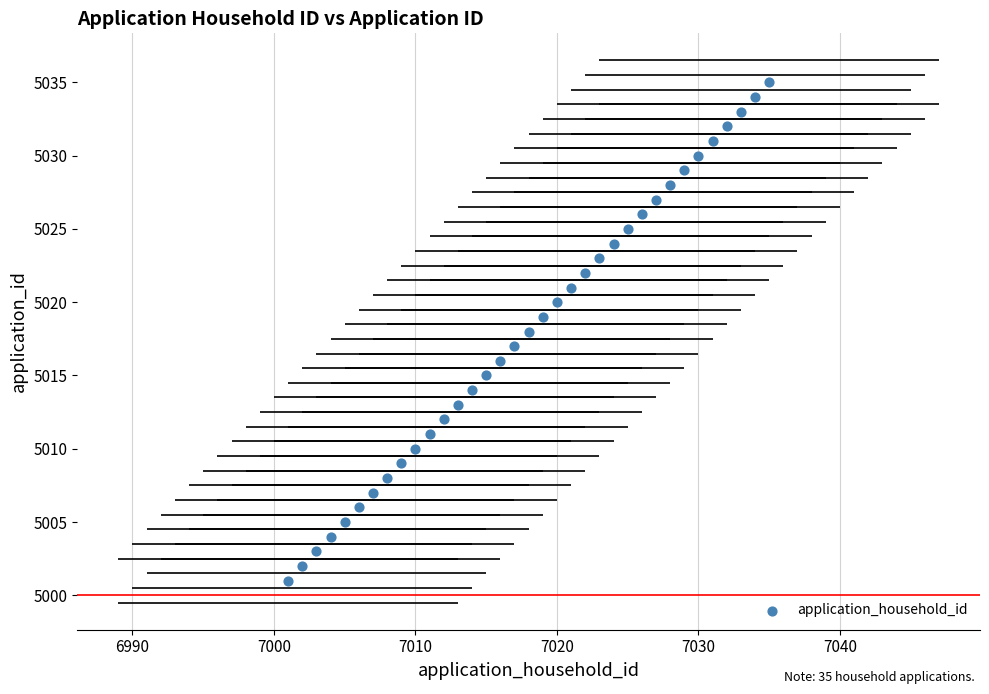

What is the range of X values (max minus min)?

34